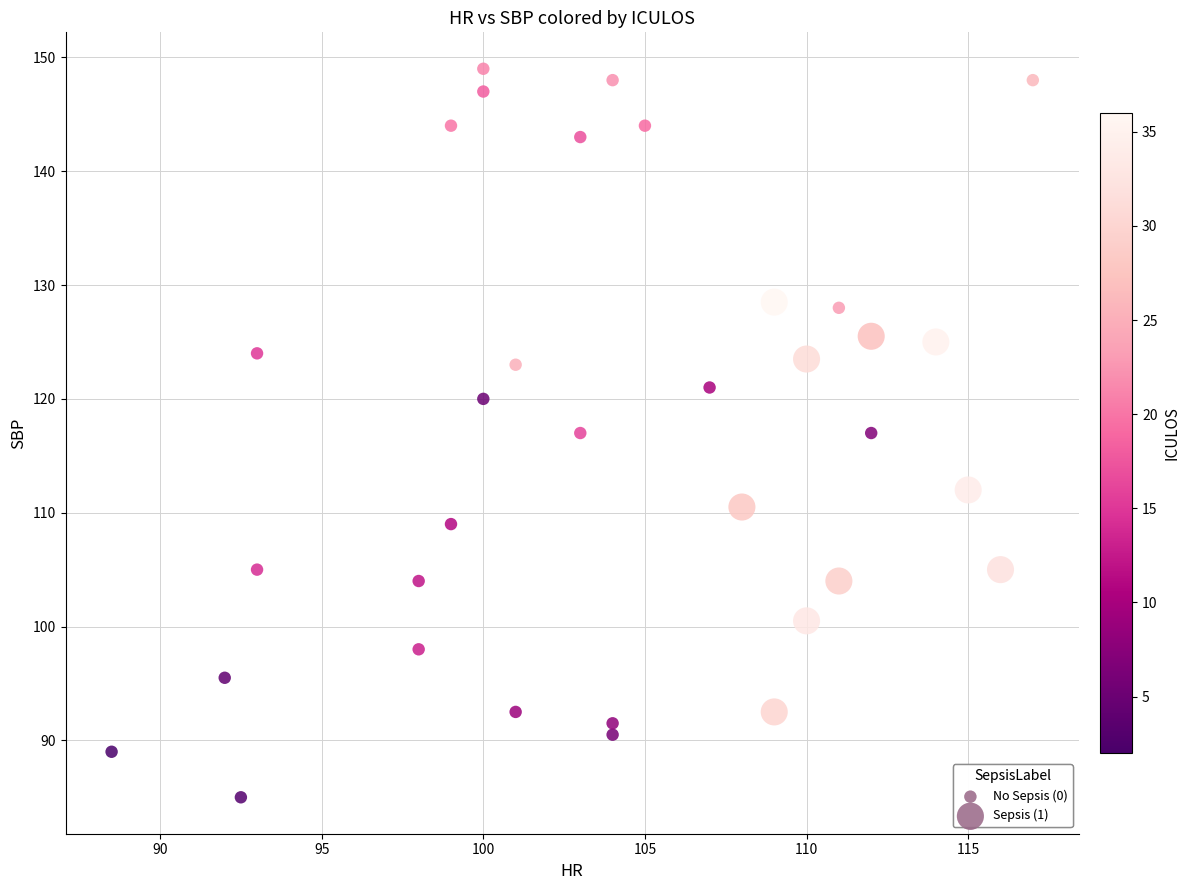

What is the range of Y values (max minus min)?

64.0